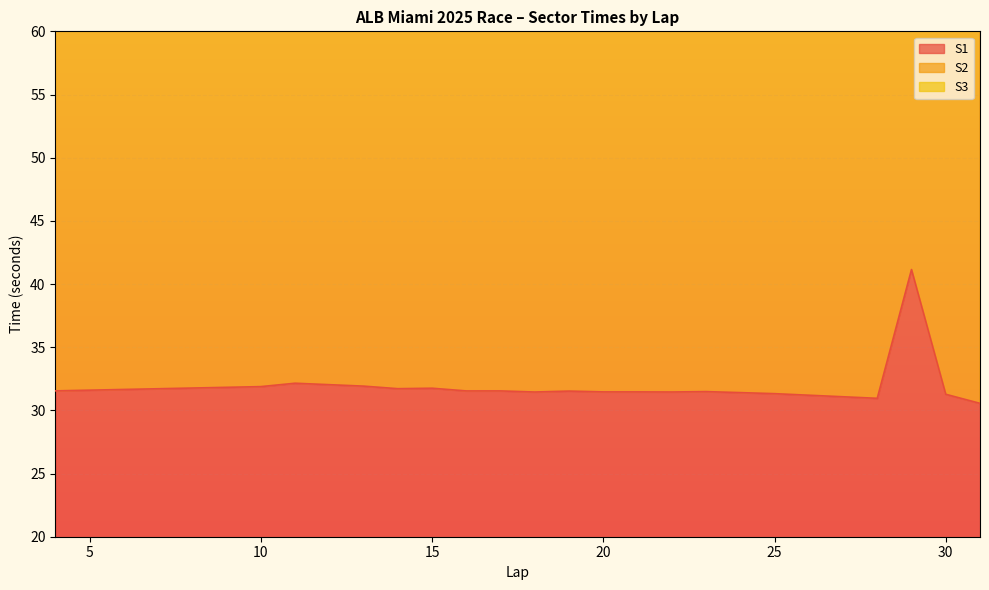

What is the maximum value shown in the chart?

90.2